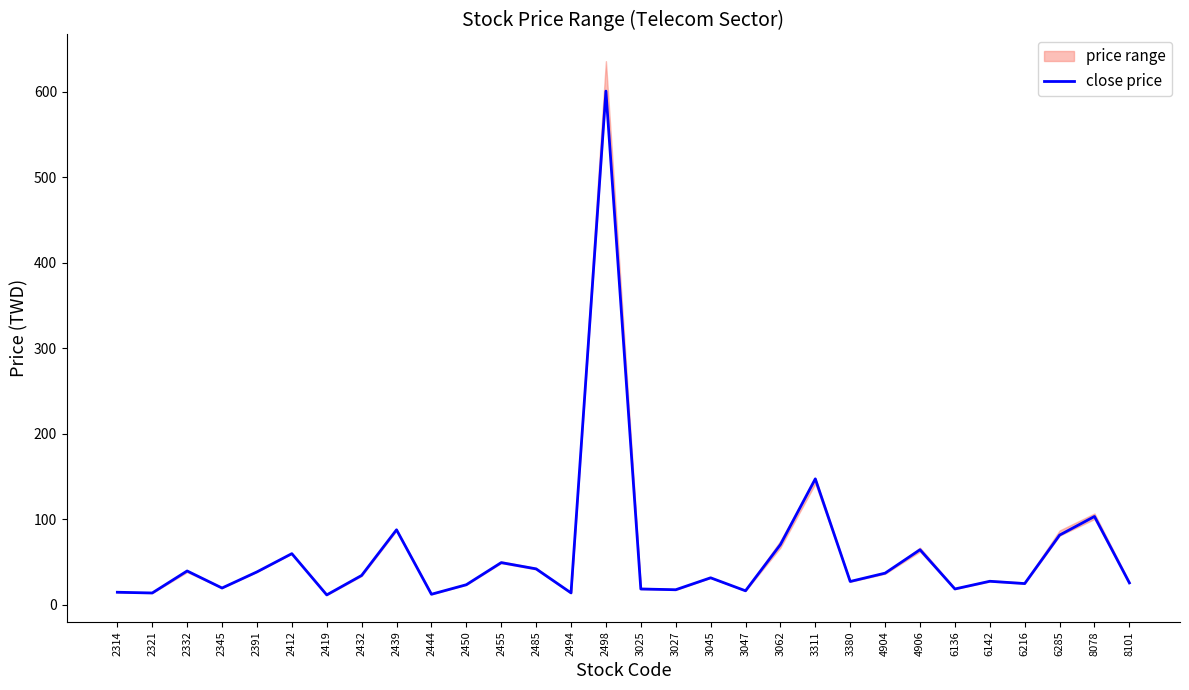

What is the value of the 24th point from the left?

64.6